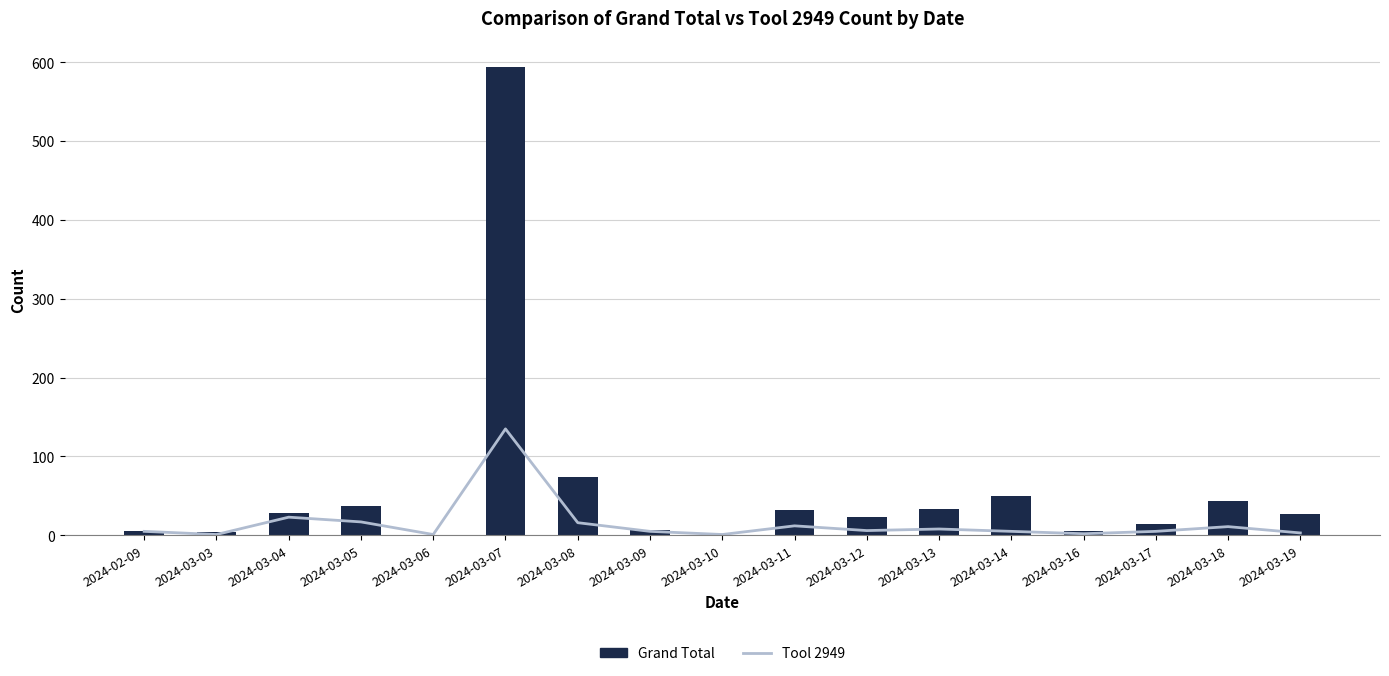

What is the difference between the maximum and minimum values in the Tool 2949 series?

134